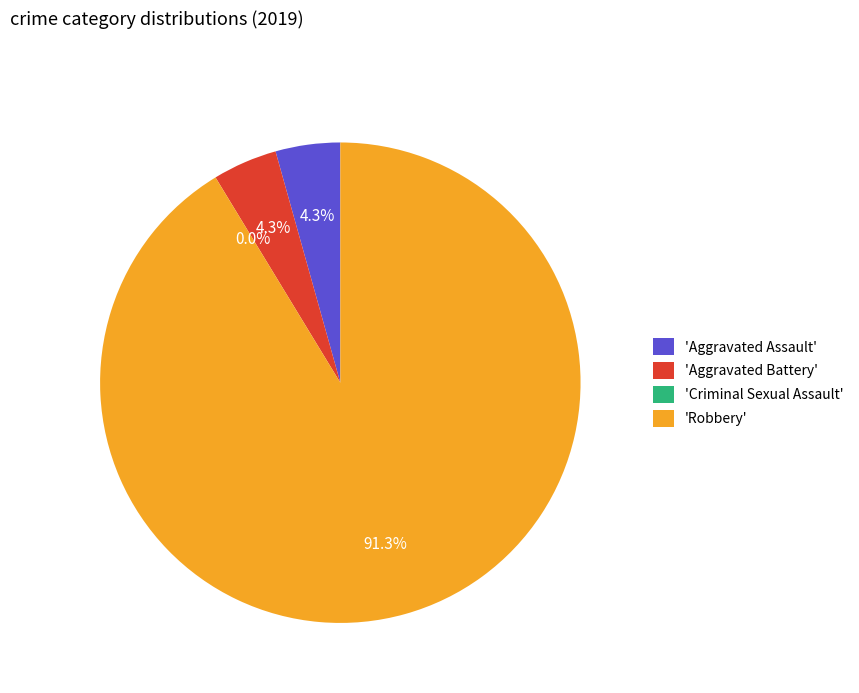

How many slices are in this pie chart?

4